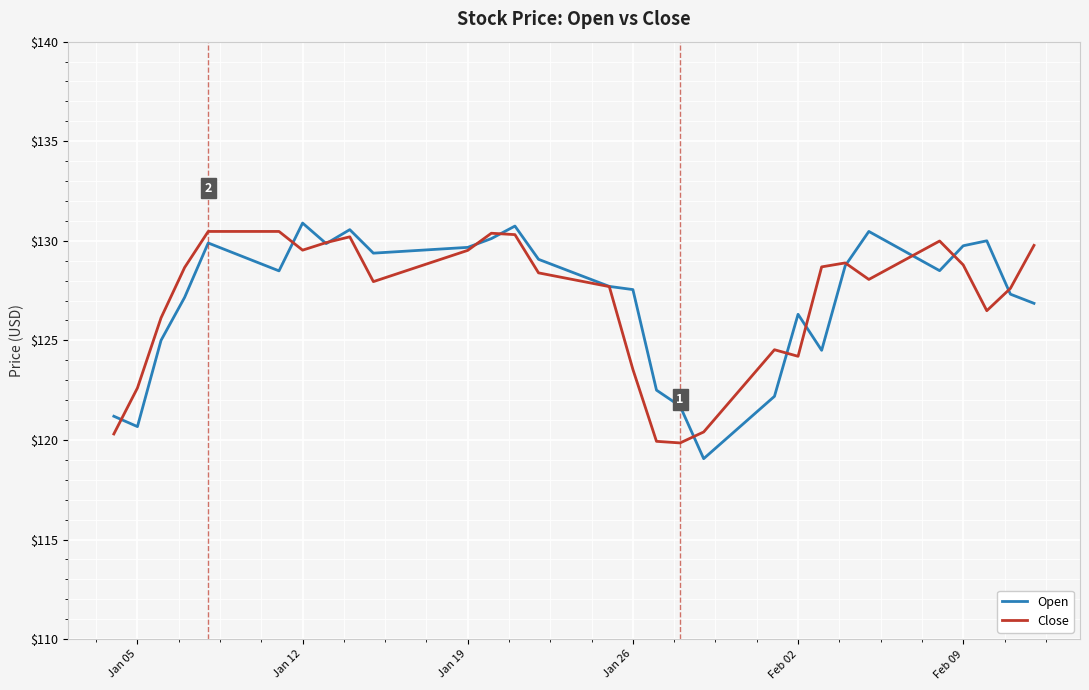

What are all the series names shown in the legend?

Open, Close